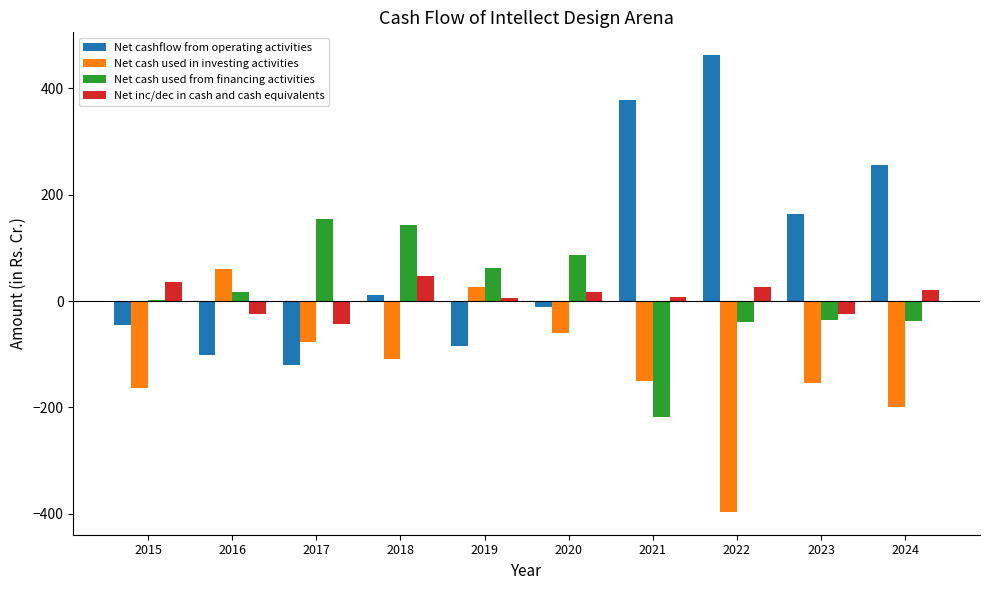

Which series has the largest total across all categories?

Net cashflow from operating activities